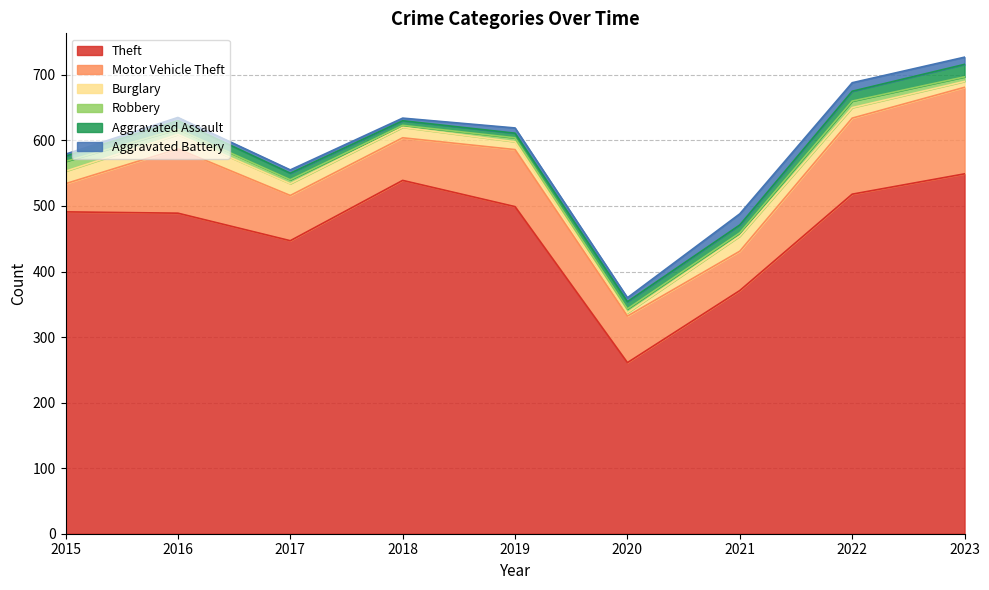

Reading left to right, extract all data points from this chart.

Theft: 491	489	447	539	499	261	371	518	549
Motor Vehicle Theft: 43	98	69	65	87	71	60	116	132
Burglary: 19	22	18	16	12	5	23	16	9
Robbery: 15	8	6	3	6	6	5	10	7
Aggravated Assault: 8	13	10	7	7	11	12	15	19
Aggravated Battery: 3	5	5	4	8	6	17	13	11